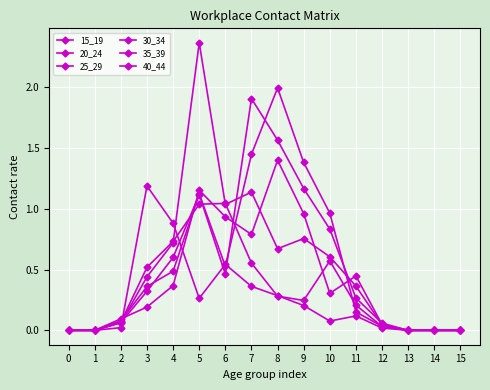

Reading left to right, what are all the values shown in this chart?

15_19: 0.0	0.0	0.0	1.2	0.9	0.3	0.5	0.4	0.3	0.2	0.1	0.1	0.0	0.0	0.0	0.0
20_24: 0.0	0.0	0.1	0.5	0.7	1.0	1.0	0.6	0.3	0.2	0.6	0.2	0.0	0.0	0.0	0.0
25_29: 0.0	0.0	0.1	0.4	0.7	2.4	1.0	1.1	0.7	0.8	0.6	0.4	0.0	0.0	0.0	0.0
30_34: 0.0	0.0	0.1	0.2	0.4	1.2	0.9	0.8	1.4	1.0	0.3	0.4	0.0	0.0	0.0	0.0
35_39: 0.0	0.0	0.1	0.3	0.6	1.1	0.5	1.9	1.6	1.2	0.8	0.3	0.1	0.0	0.0	0.0
40_44: 0.0	0.0	0.1	0.4	0.5	1.1	0.5	1.4	2.0	1.4	1.0	0.2	0.0	0.0	0.0	0.0